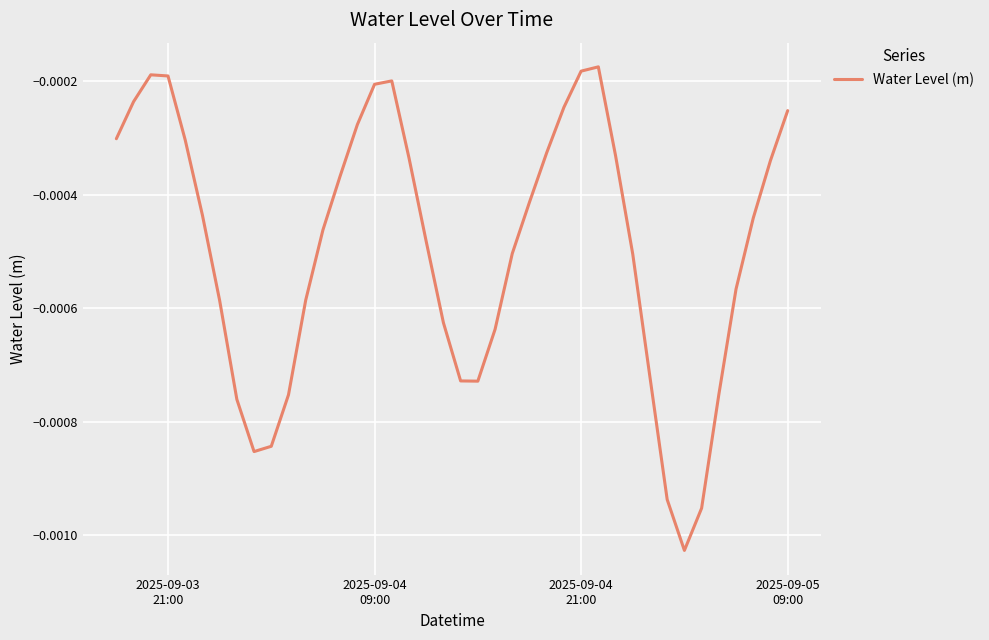

Does the chart display data point markers on the line(s)?

No